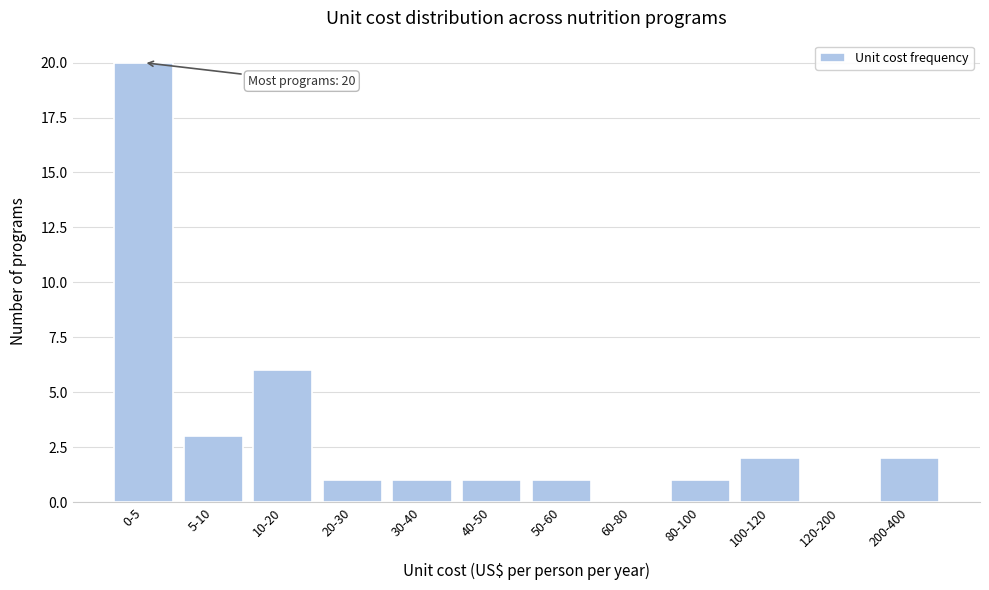

Reading right to left, transcribe all the data shown in this chart.

200-400=2	120-200=0	100-120=2	80-100=1	60-80=0	50-60=1	40-50=1	30-40=1	20-30=1	10-20=6	5-10=3	0-5=20